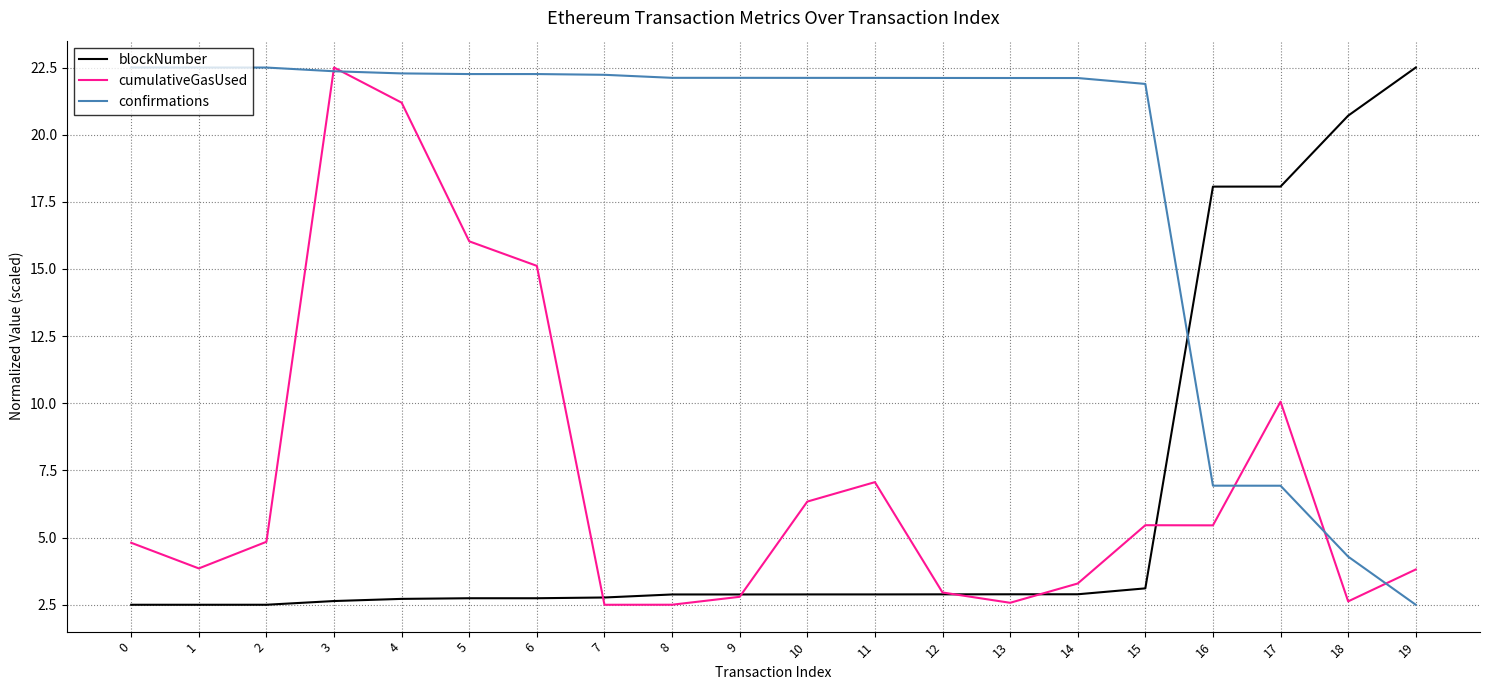

What is the difference between the maximum and minimum values in the cumulativeGasUsed series?

20.0